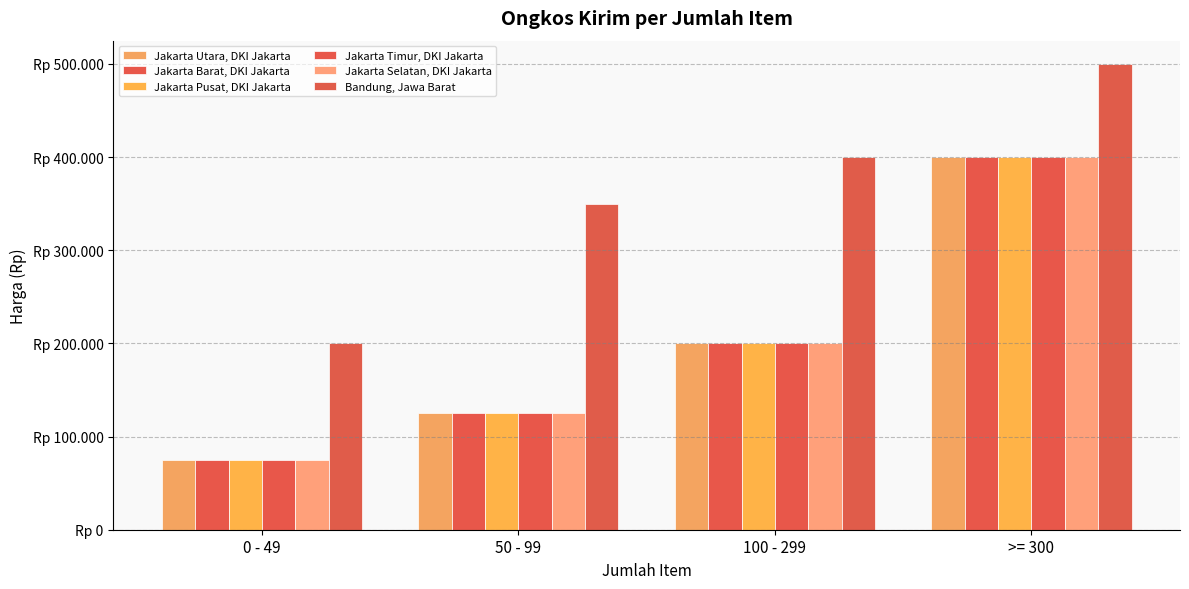

What is the difference between the maximum and minimum values in the Jakarta Barat, DKI Jakarta series?

325000